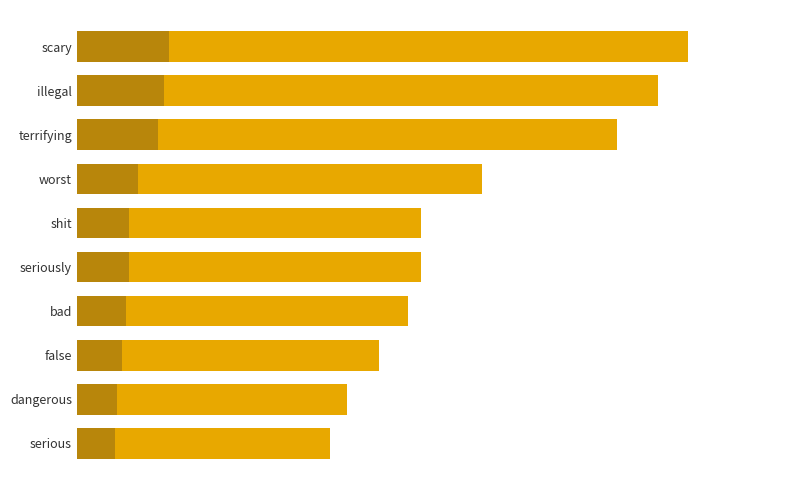

What is the sum of all values?

0.4